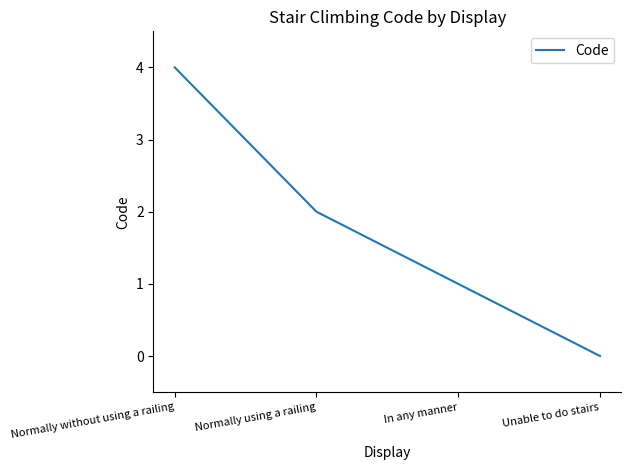

Reading left to right, extract all data points from this chart.

Normally without using a railing=4	Normally using a railing=2	In any manner=1	Unable to do stairs=0